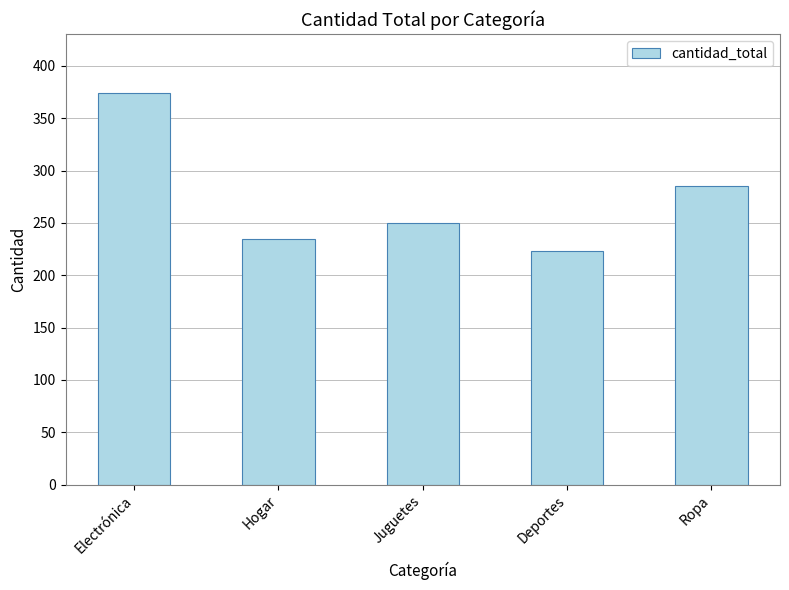

Between Electrónica and Deportes, which is larger?

Electrónica